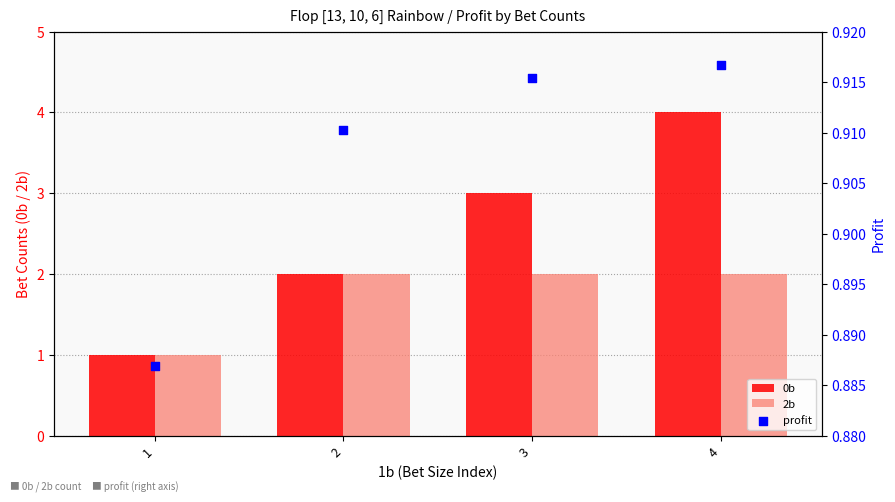

Which series has the widest spread of Y values?

0b